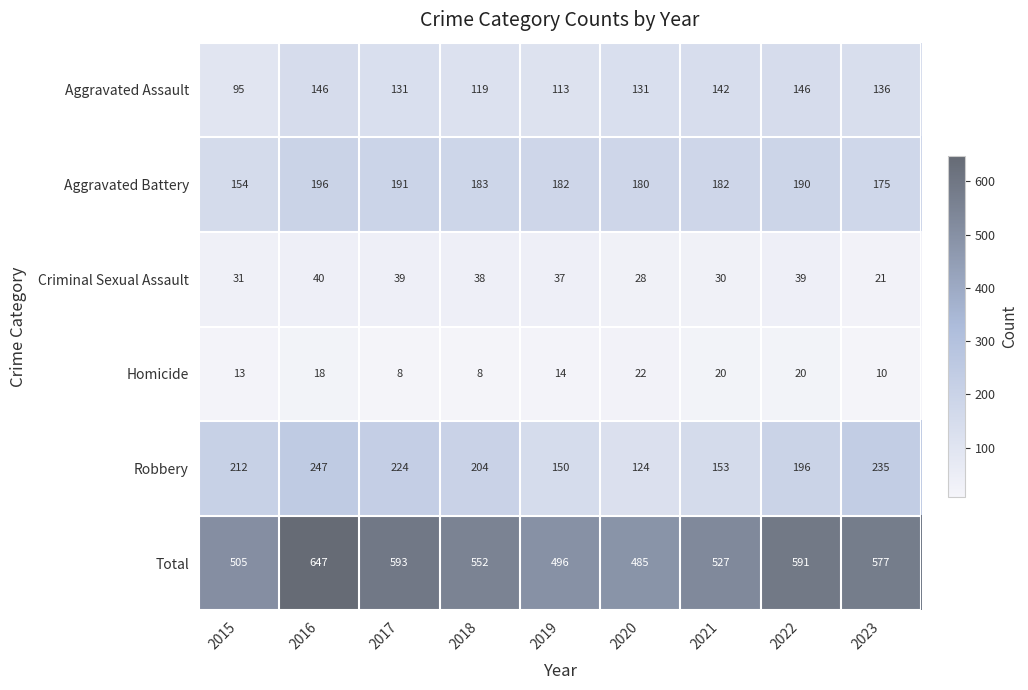

Which series changed the most between 2019 and 2022?

Total